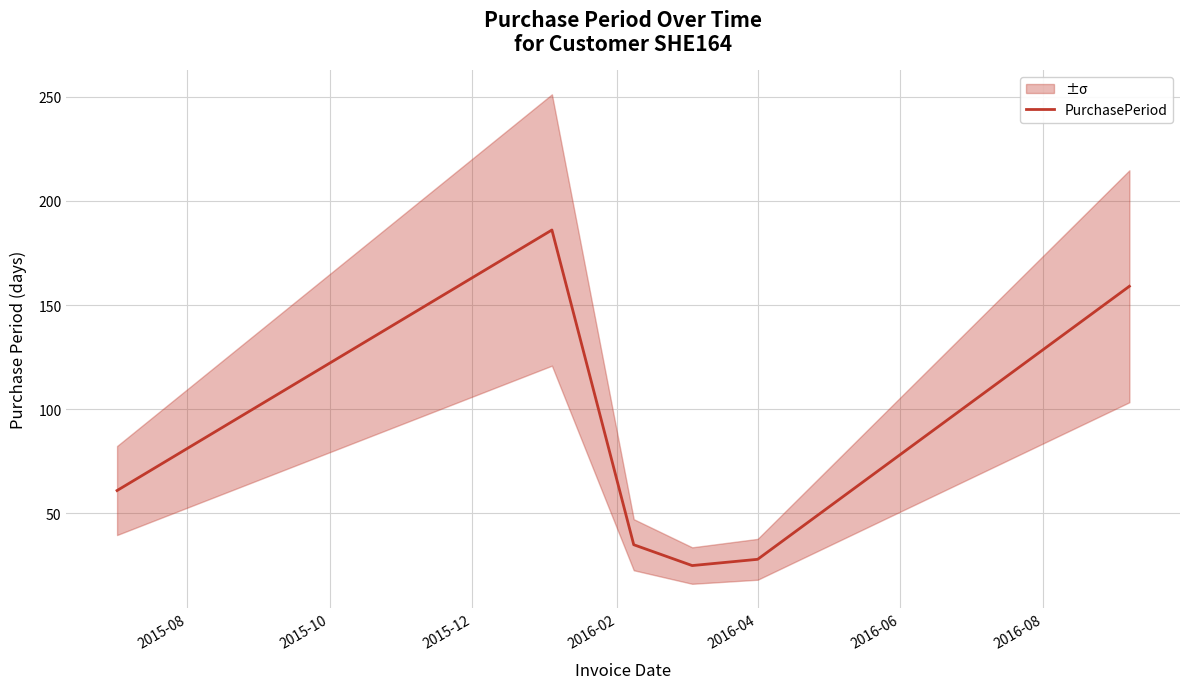

What is the label of the 6th point from the right?

2015-08